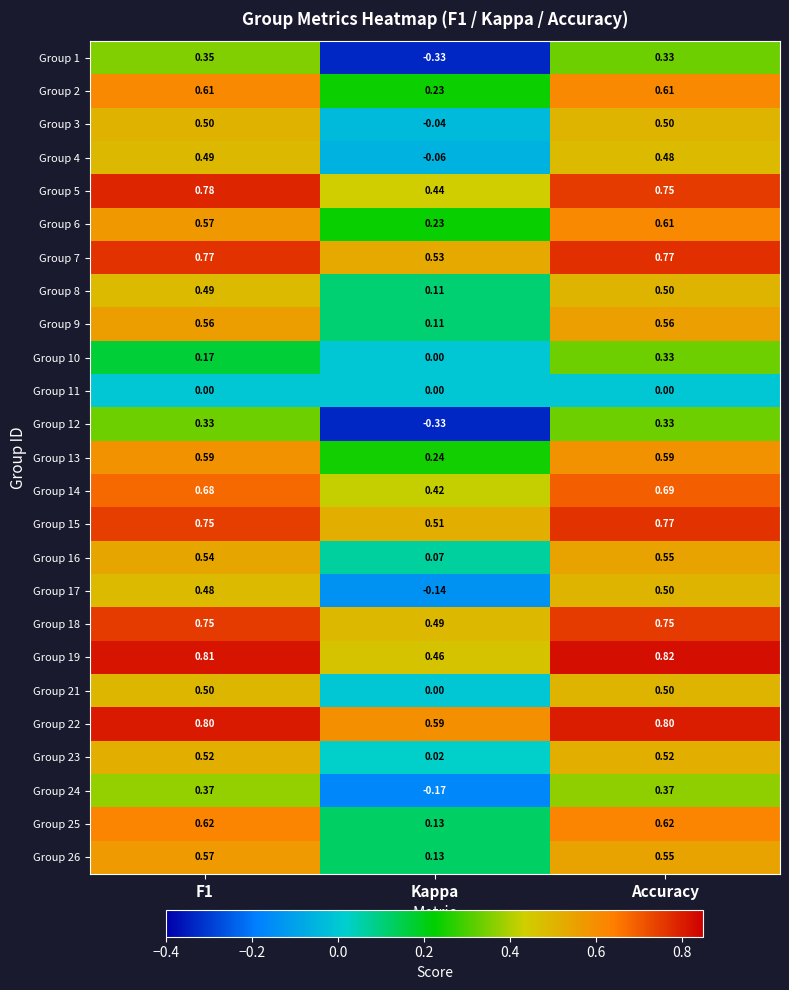

Which label corresponds to the smallest value in the chart?

Kappa